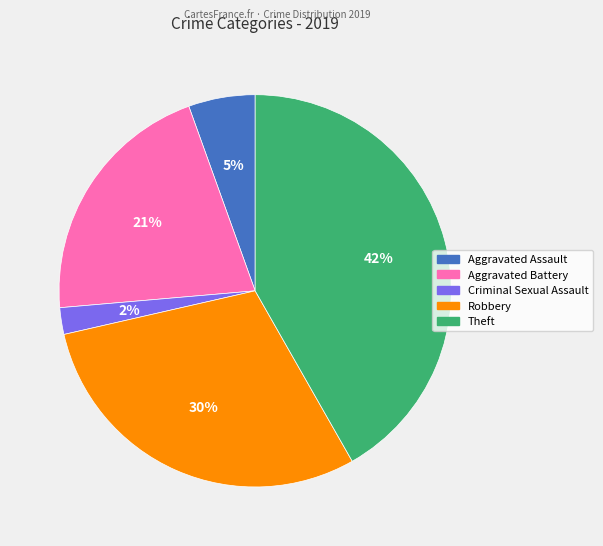

Which slice is the largest?

Theft